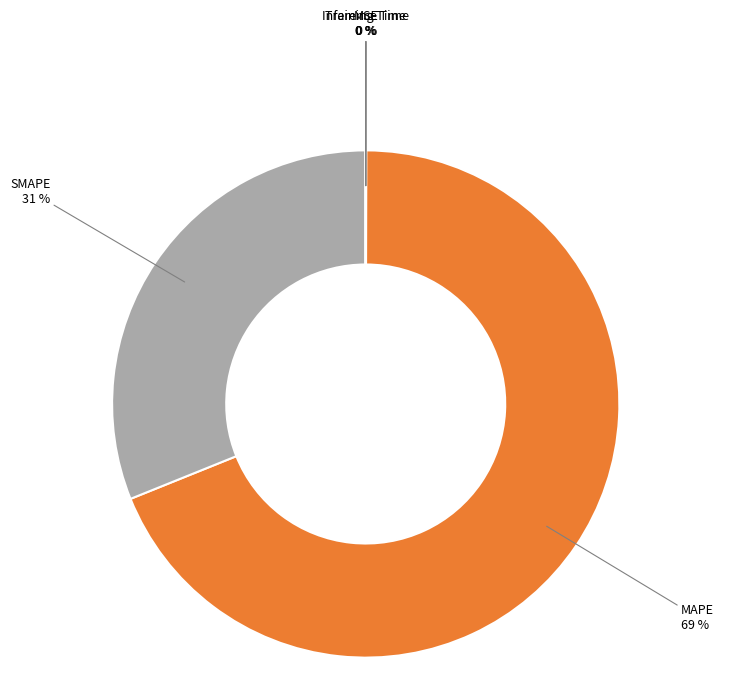

Is the sum of SMAPE and MAPE greater than half?

Yes